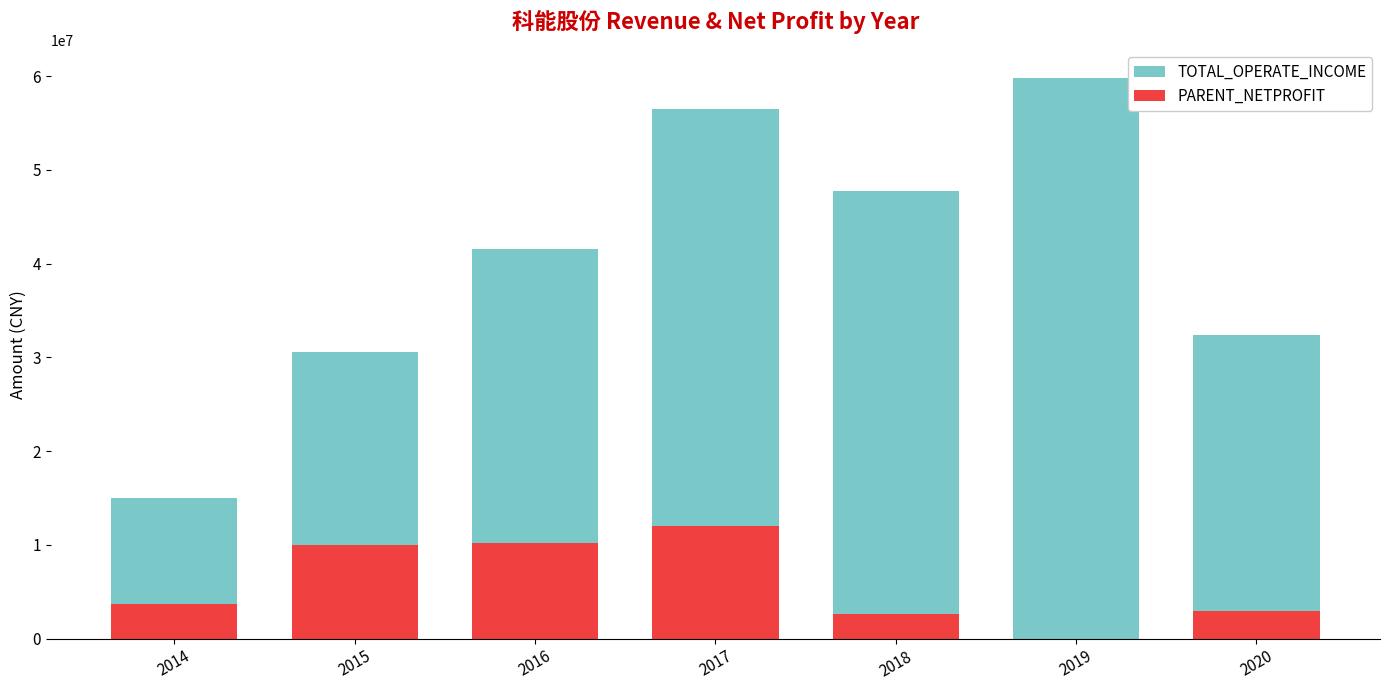

At how many categories does at least one series exceed 59291530?

1